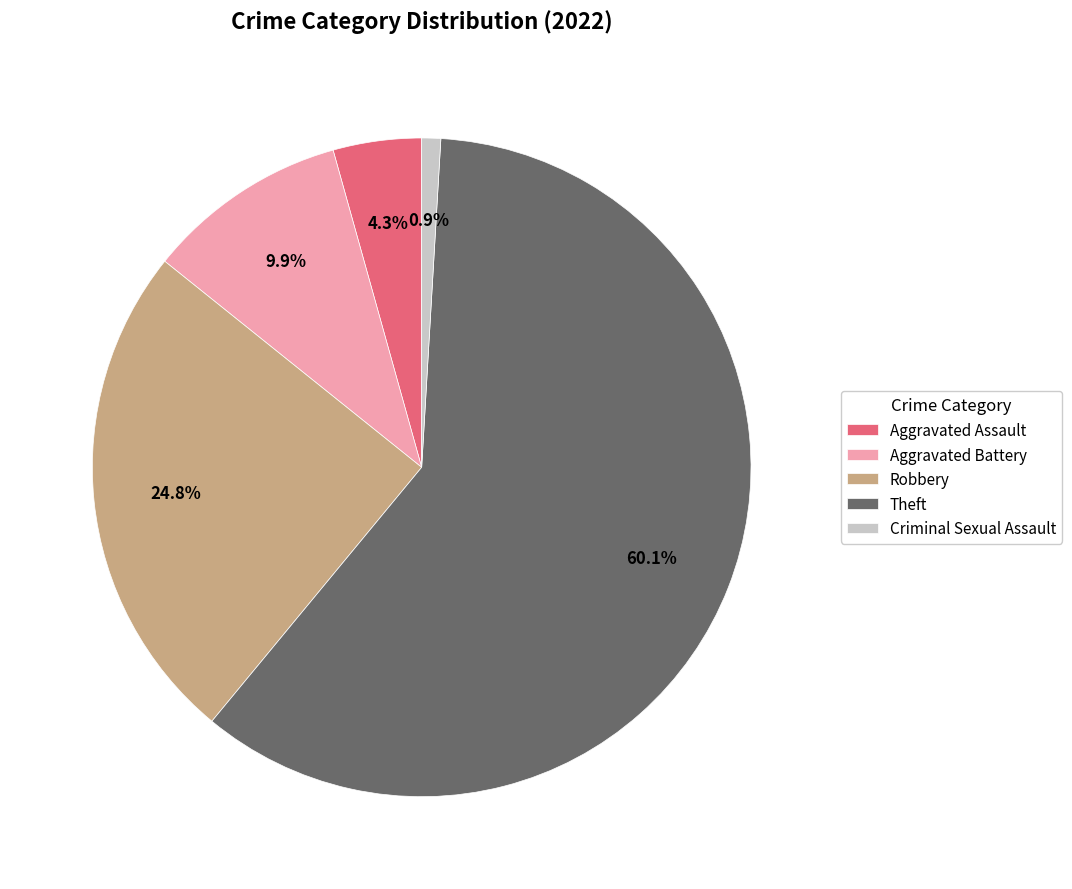

How many segments does this pie chart have?

5